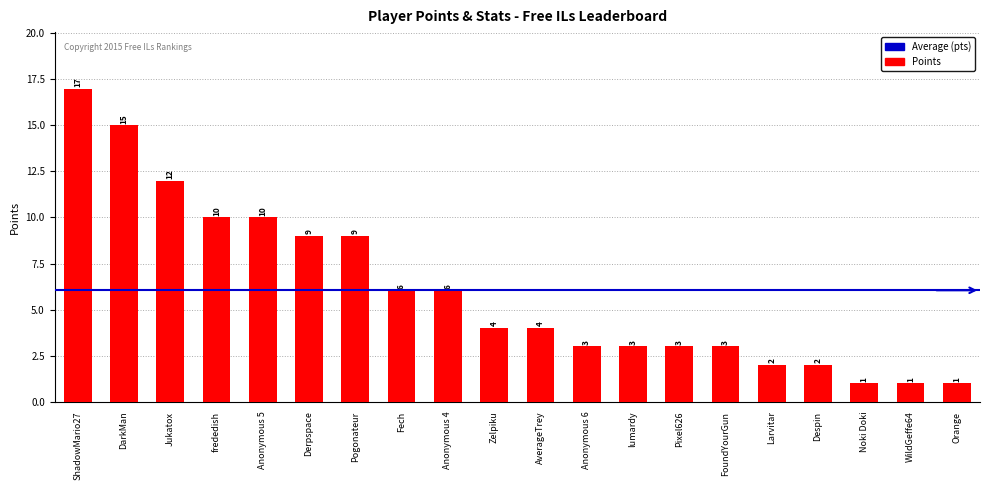

What position from the left is Despin?

17